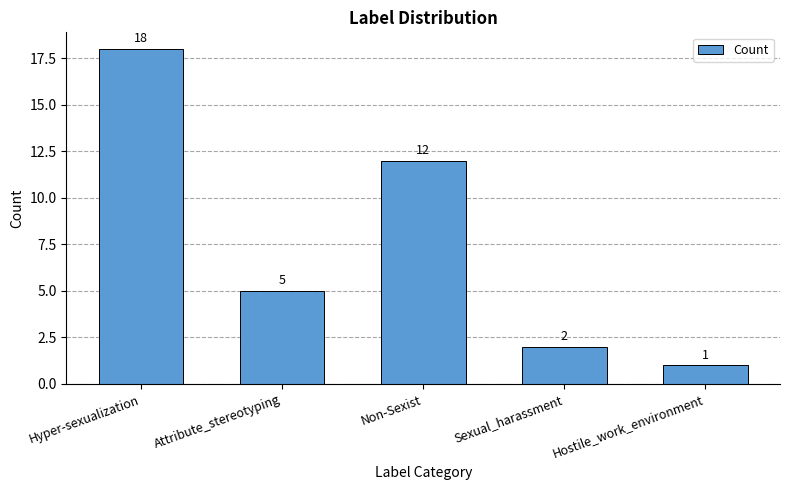

List the labels in order of value, largest first.

Hyper-sexualization, Non-Sexist, Attribute_stereotyping, Sexual_harassment, Hostile_work_environment